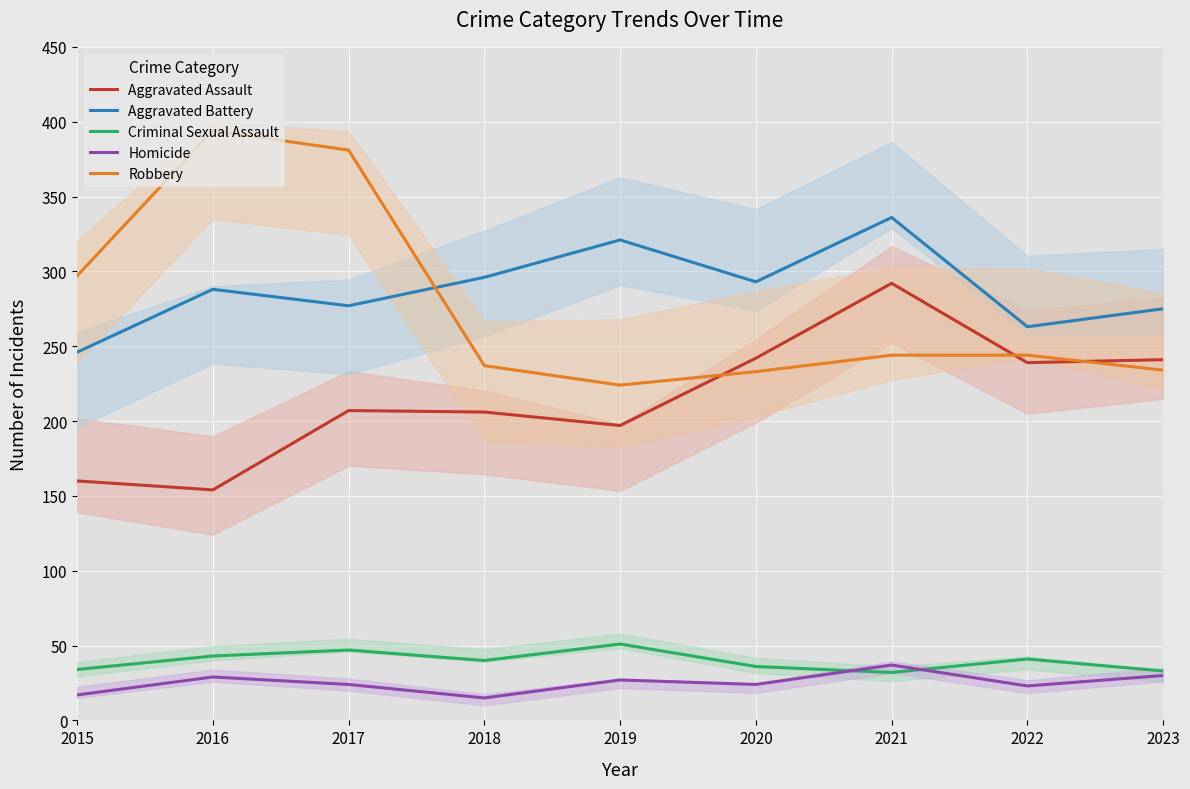

Where do Homicide and Criminal Sexual Assault first cross each other?

2020 and 2021